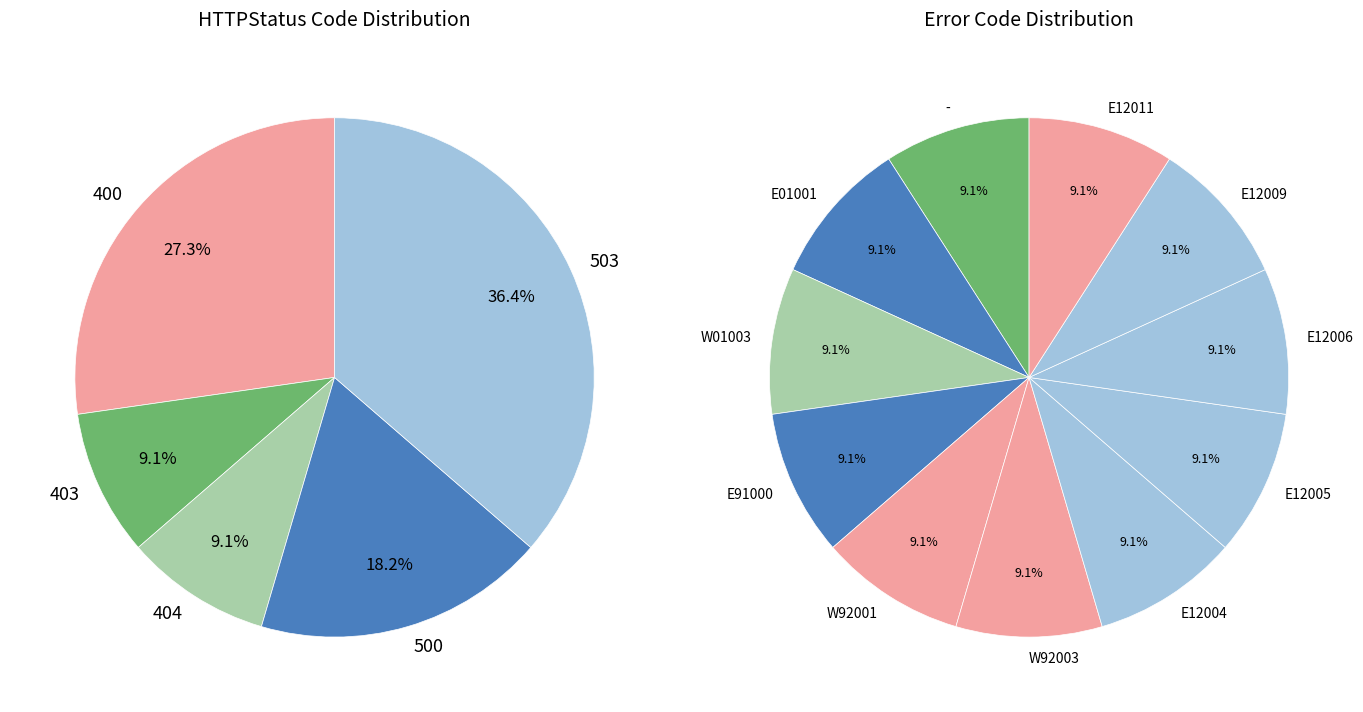

To the nearest percent, what is the combined percentage of E12005 and W01003?

18%